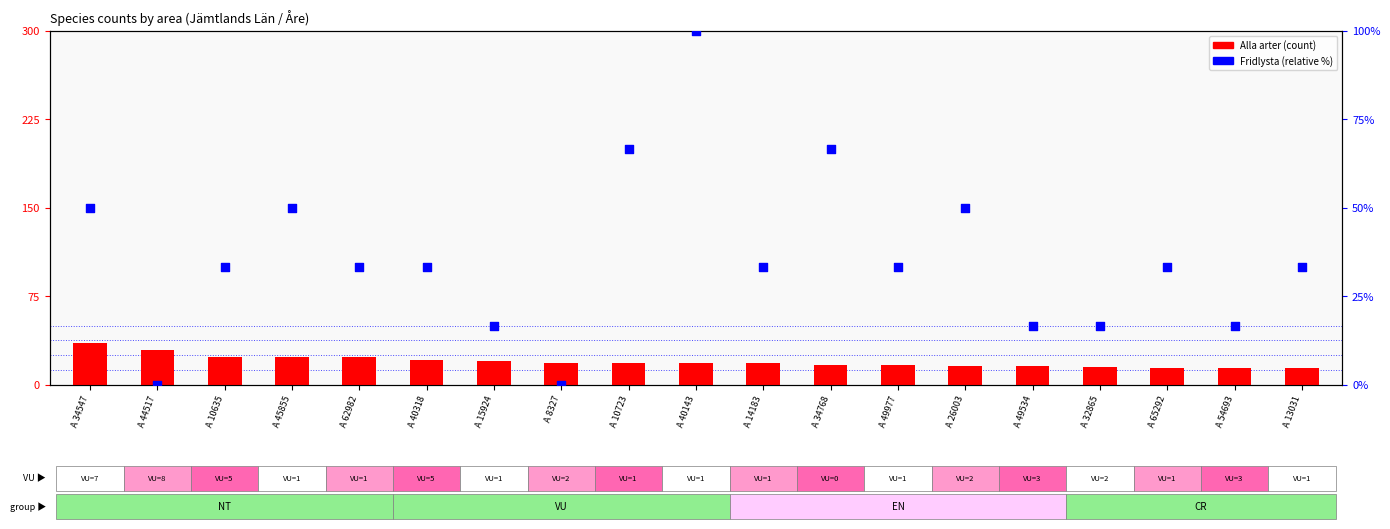

Which series has the largest Y range (max minus min)?

Fridlysta (rel %)